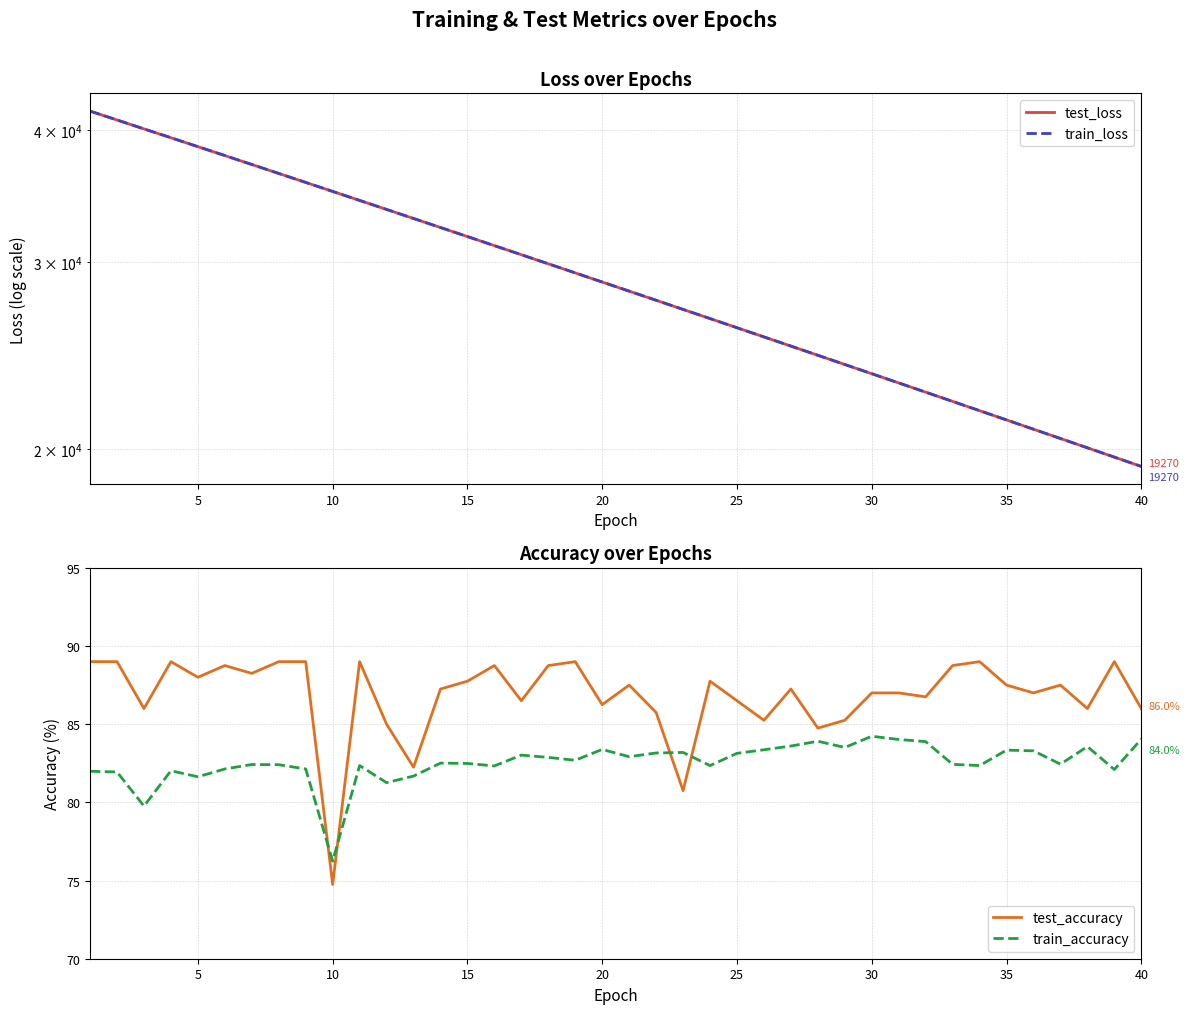

What is the minimum value for test_accuracy?

74.8